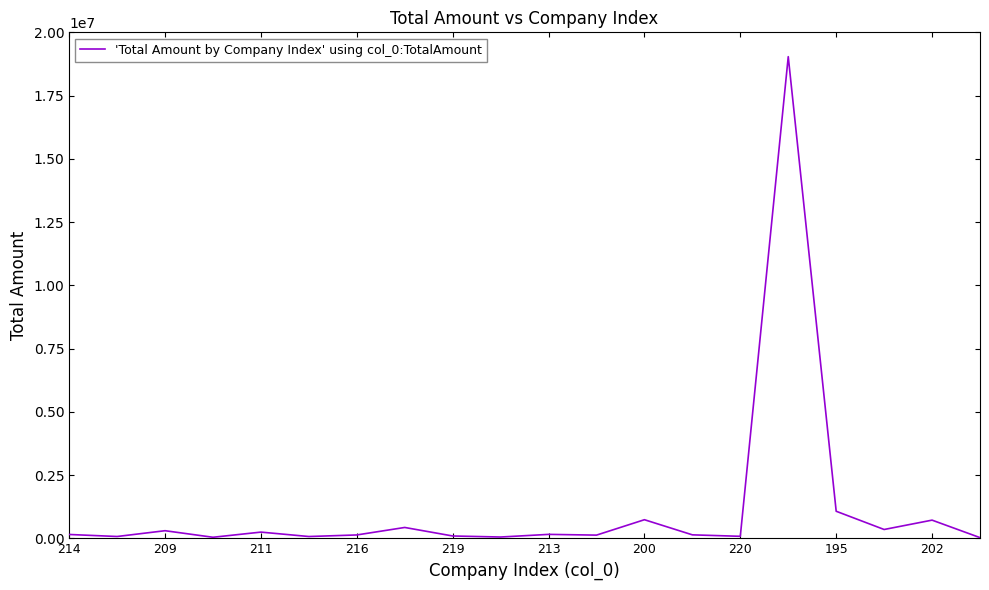

What is the greatest value displayed?

19038045.9